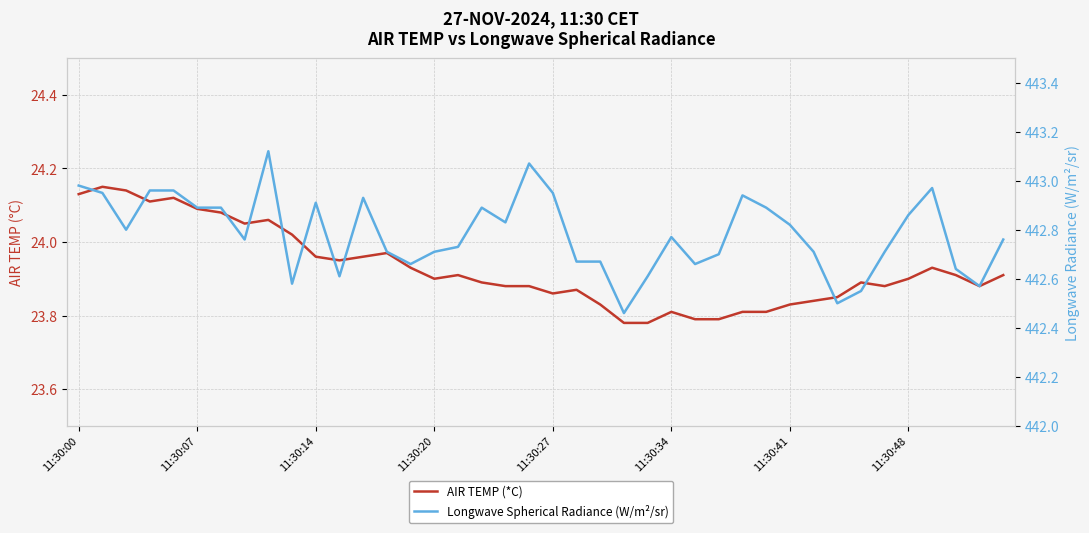

In AIR TEMP (*C), how many points are lower than both neighbors (excluding endpoints)?

7